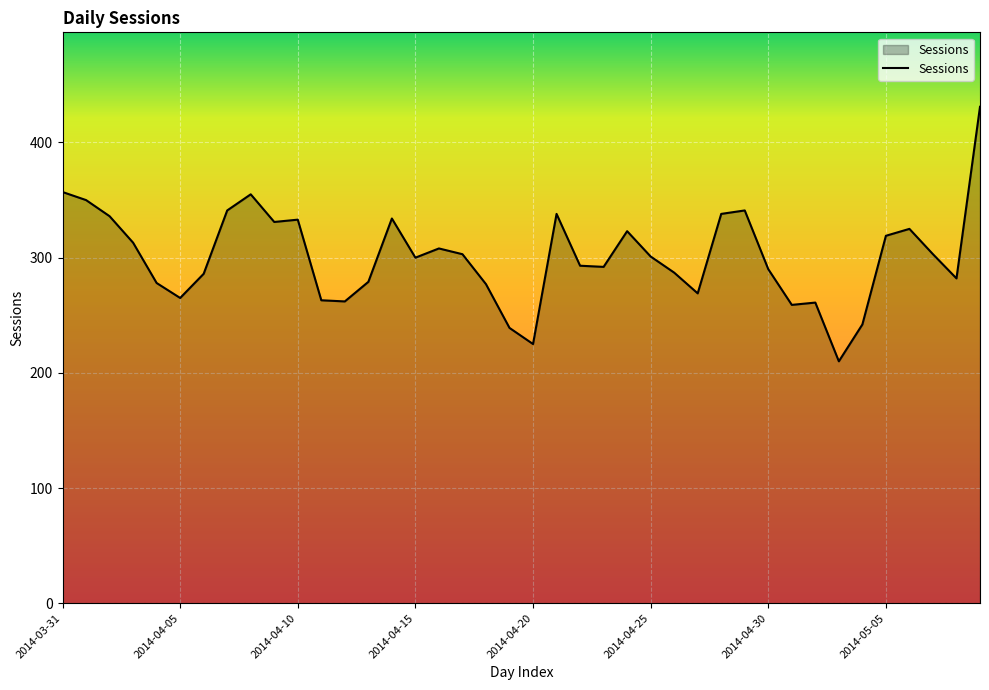

What is the difference between the maximum and minimum values?

221